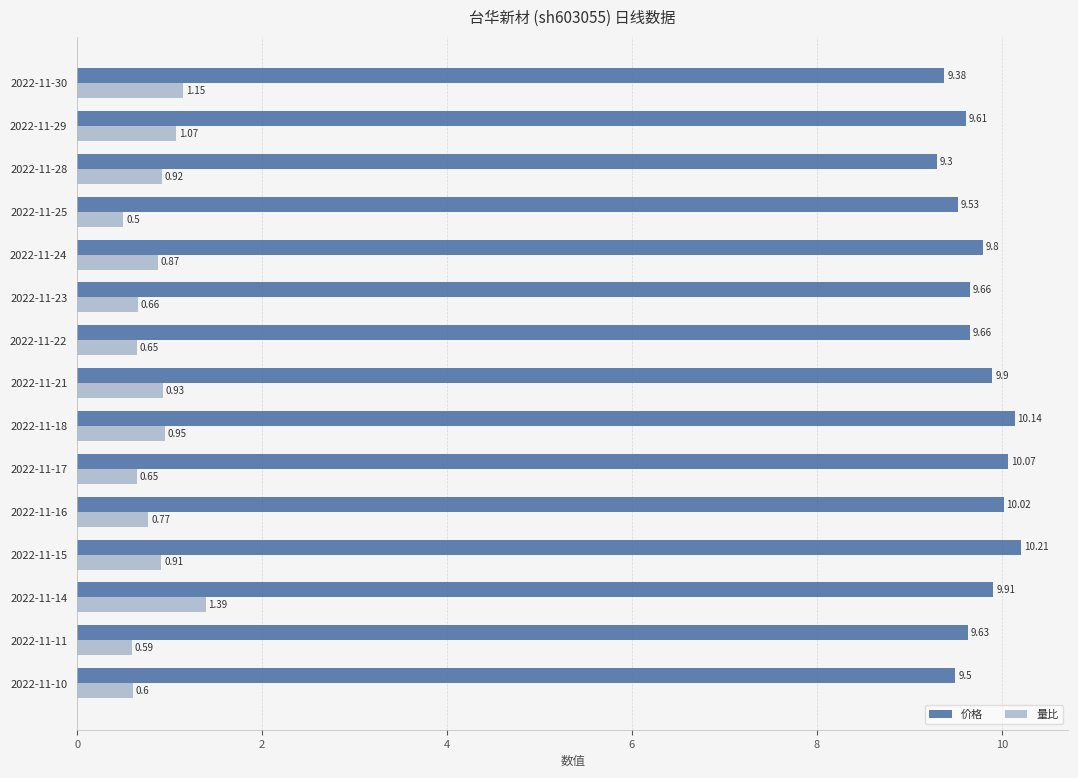

Rank the series by their maximum value, from highest to lowest.

价格, 量比